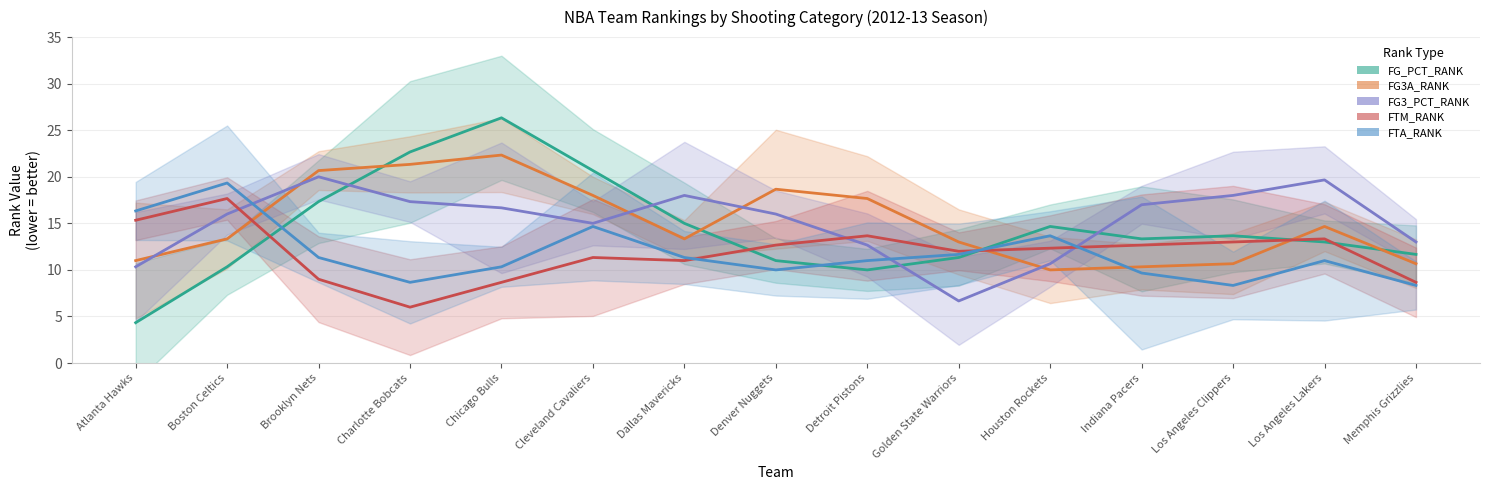

What is the sum of the FG3_PCT_RANK_line values at Boston Celtics and Chicago Bulls?

32.7